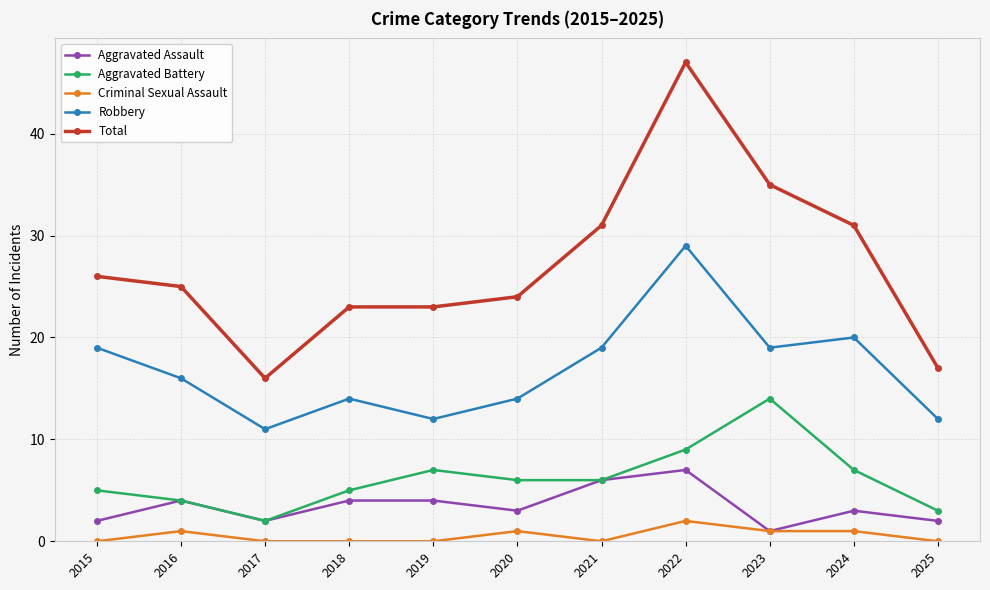

Where is the first local maximum for Criminal Sexual Assault?

2016